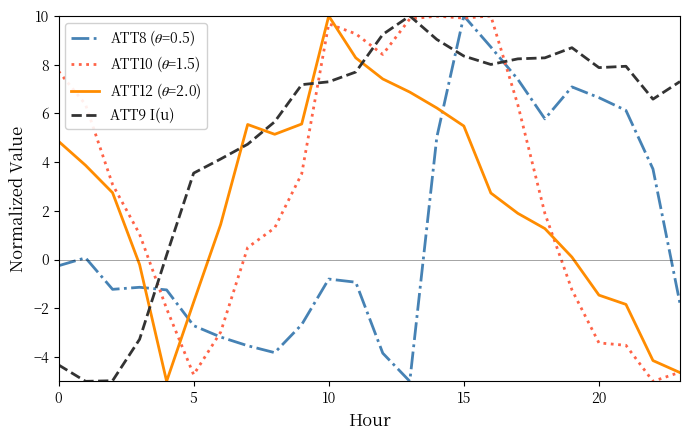

Which series has the largest total across all categories?

ATT9 I(u)